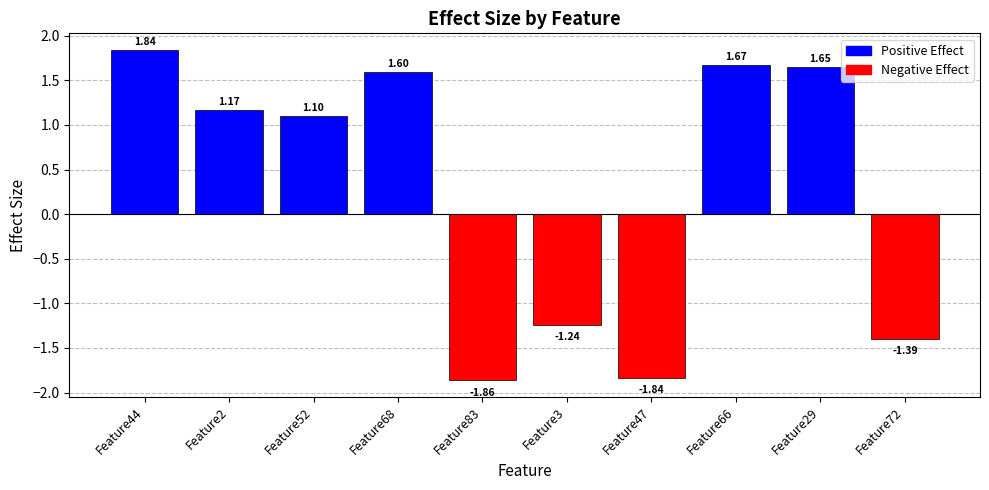

How many bars are there in total?

10